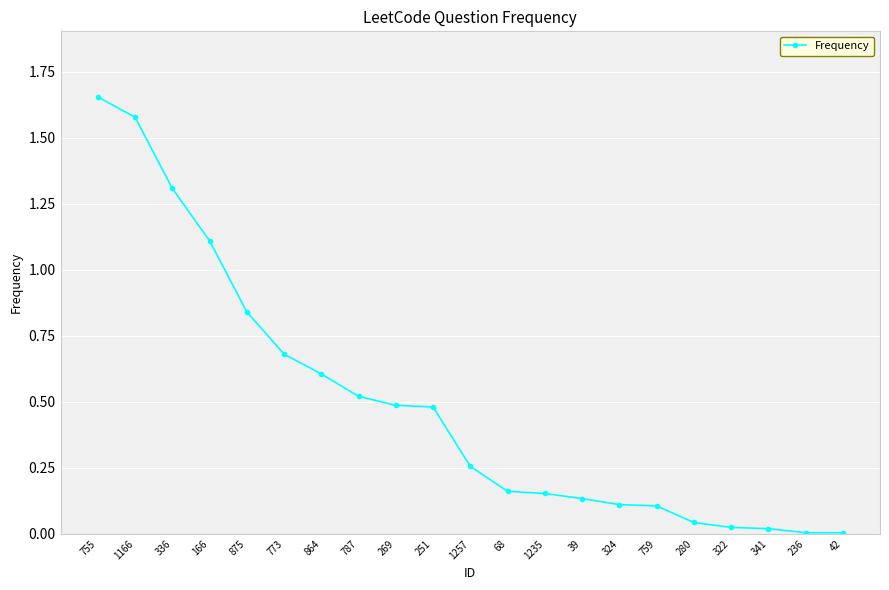

True or false: the data shows 0.4 at 1257.

False